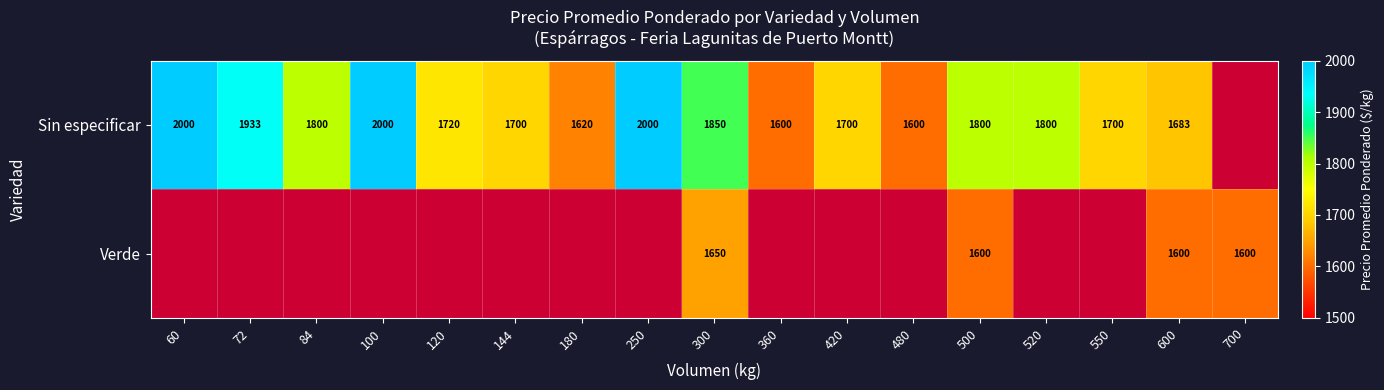

True or false: Sin especificar has a value of 1683 at 600.

True